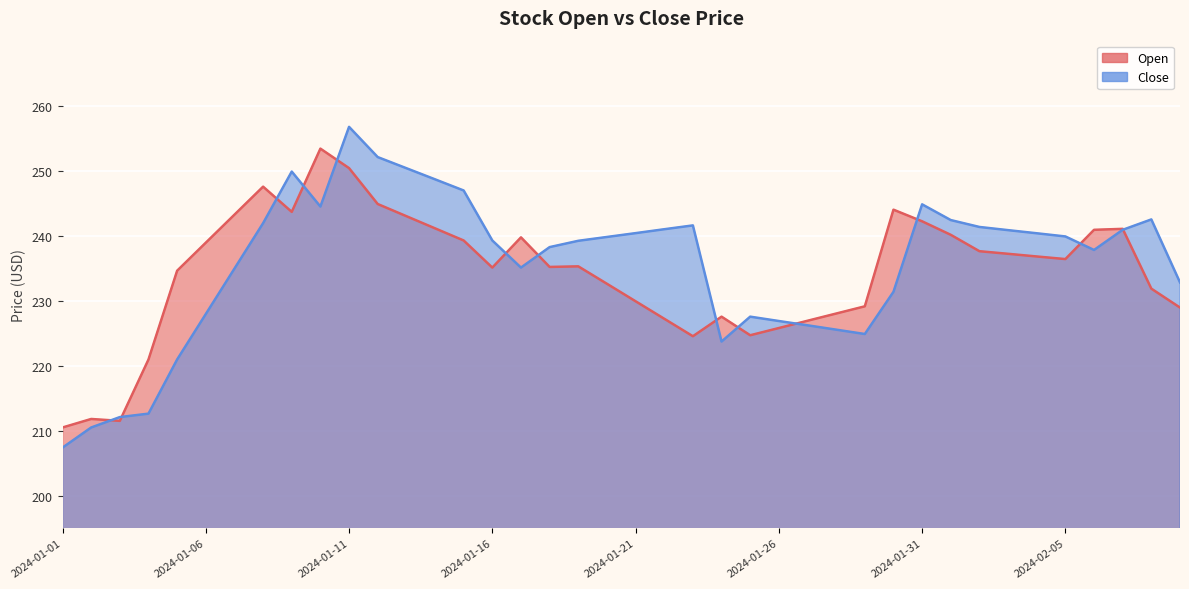

The value of Open at 2024-01-14 is 408.2. True or false?

False